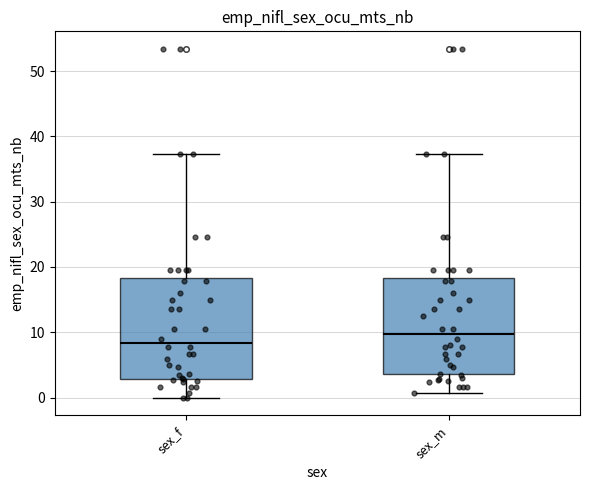

Where does the upper whisker of the box for sex_f end on the y-axis? The values are not printed on the chart, so give them approximately, as read against the axis.

37